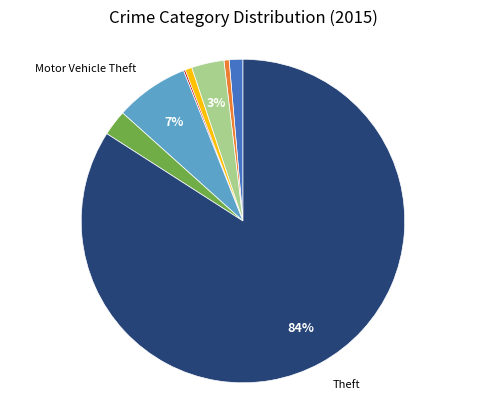

To the nearest percent, what is the difference between the largest and smallest slice percentages?

84%